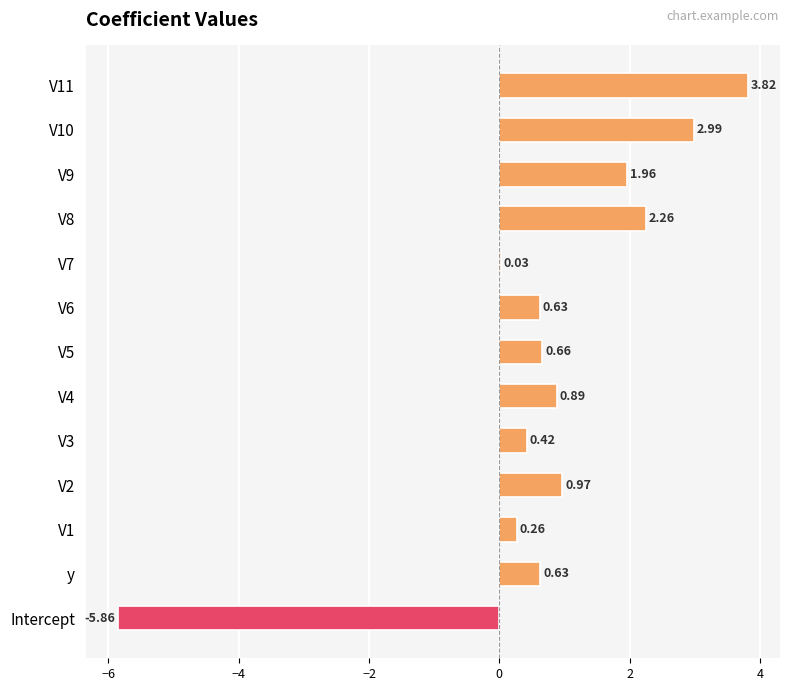

What is the sum of the values at V10 and Intercept?

-2.9